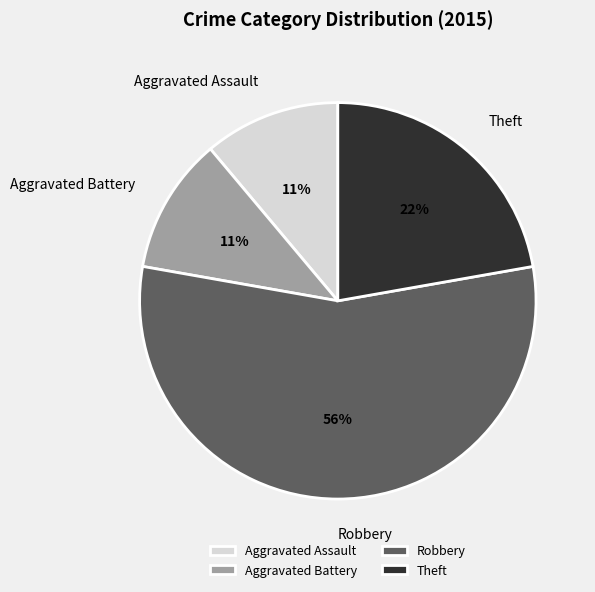

How many segments does this pie chart have?

4